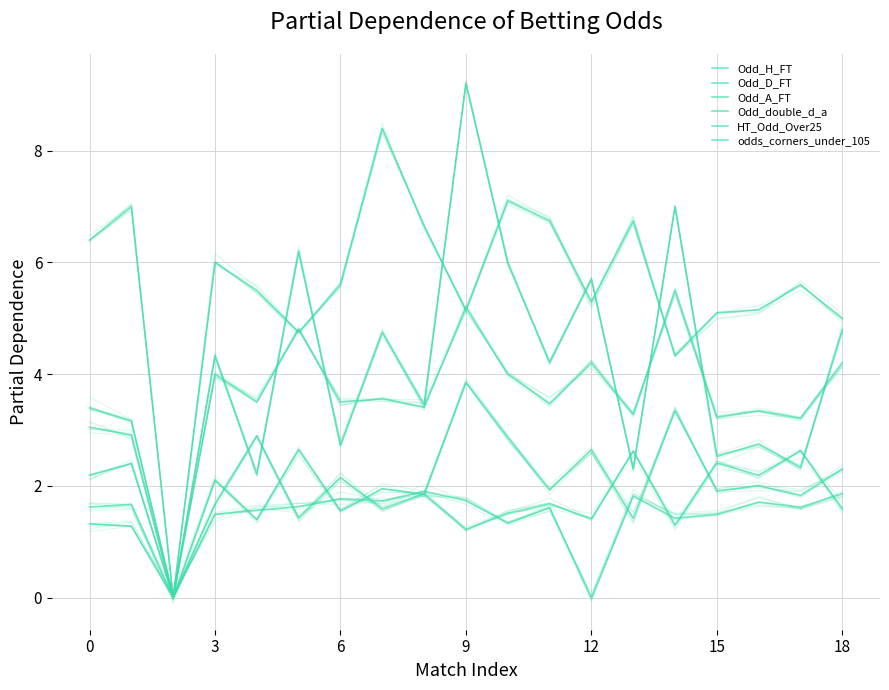

Reading left to right, extract all data points from this chart.

Odd_H_FT: 2.2	2.4	0.0	1.7	2.9	1.4	2.1	1.6	1.9	1.2	1.5	1.7	1.4	2.6	1.3	2.4	2.2	2.6	1.6
Odd_D_FT: 3.4	3.2	0.0	4.0	3.5	4.8	3.5	3.6	3.4	5.2	4.0	3.5	4.2	3.3	5.5	3.2	3.3	3.2	4.2
Odd_A_FT: 3.0	2.9	0.0	4.3	2.2	6.2	2.7	4.8	3.5	9.2	6.0	4.2	5.7	2.3	7.0	2.5	2.8	2.3	4.8
Odd_double_d_a: 1.6	1.7	0.0	2.1	1.4	2.6	1.6	1.9	1.9	3.9	2.9	1.9	2.6	1.4	3.4	1.9	2.0	1.8	2.3
HT_Odd_Over25: 6.4	7.0	0.0	6.0	5.5	4.8	5.6	8.4	6.7	5.2	7.1	6.8	5.3	6.8	4.3	5.1	5.2	5.6	5.0
odds_corners_under_105: 1.3	1.3	0.0	1.5	1.6	1.6	1.8	1.7	1.9	1.7	1.3	1.6	0.0	1.8	1.4	1.5	1.7	1.6	1.9